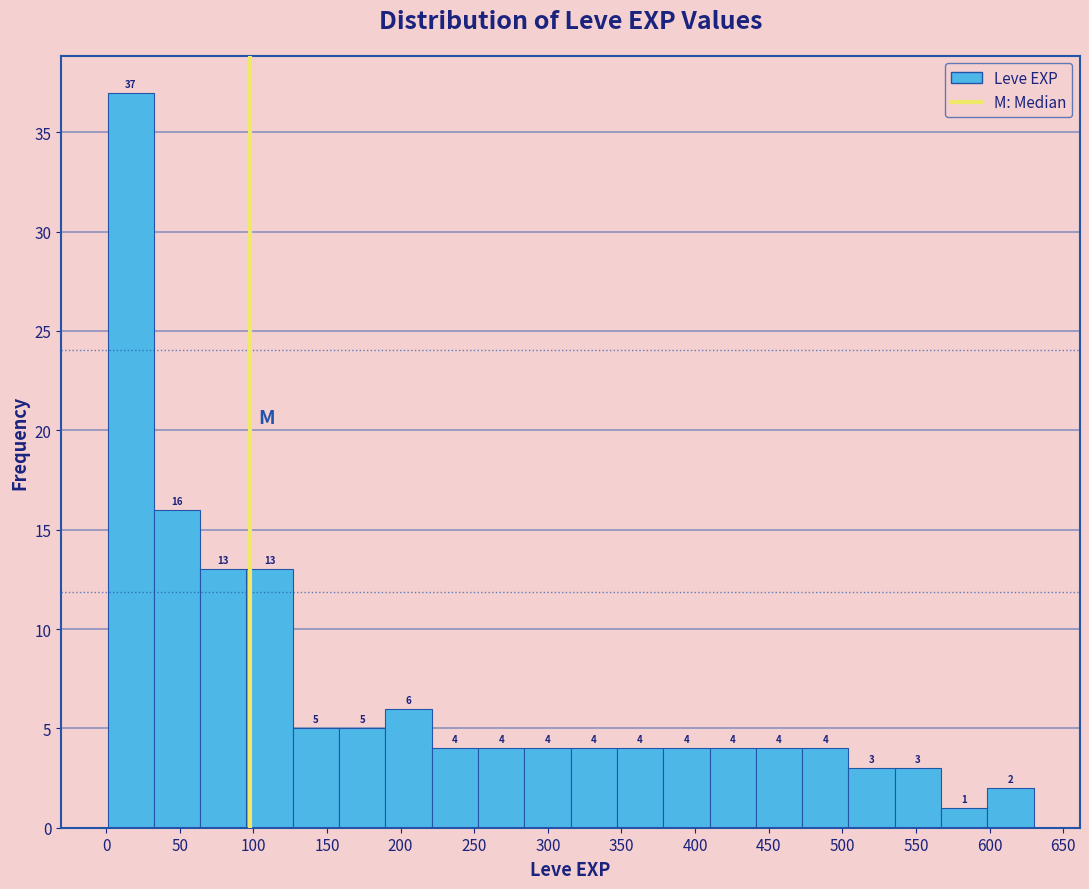

Over which range of the x-axis is the bar tallest?

0 to 30